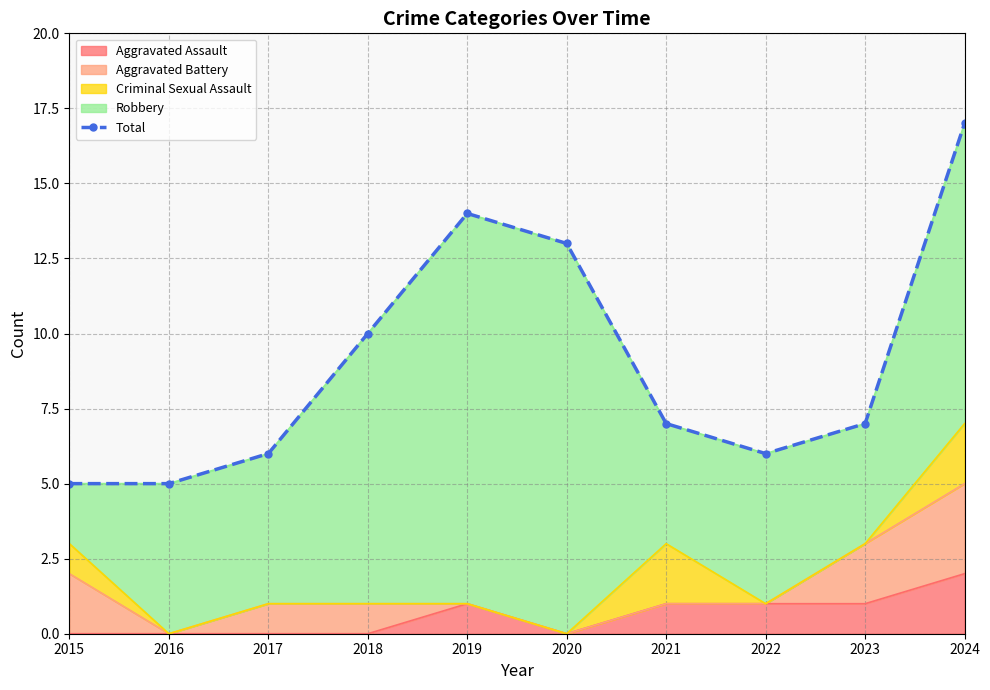

What is the change in value from 2015 to 2017?

+1